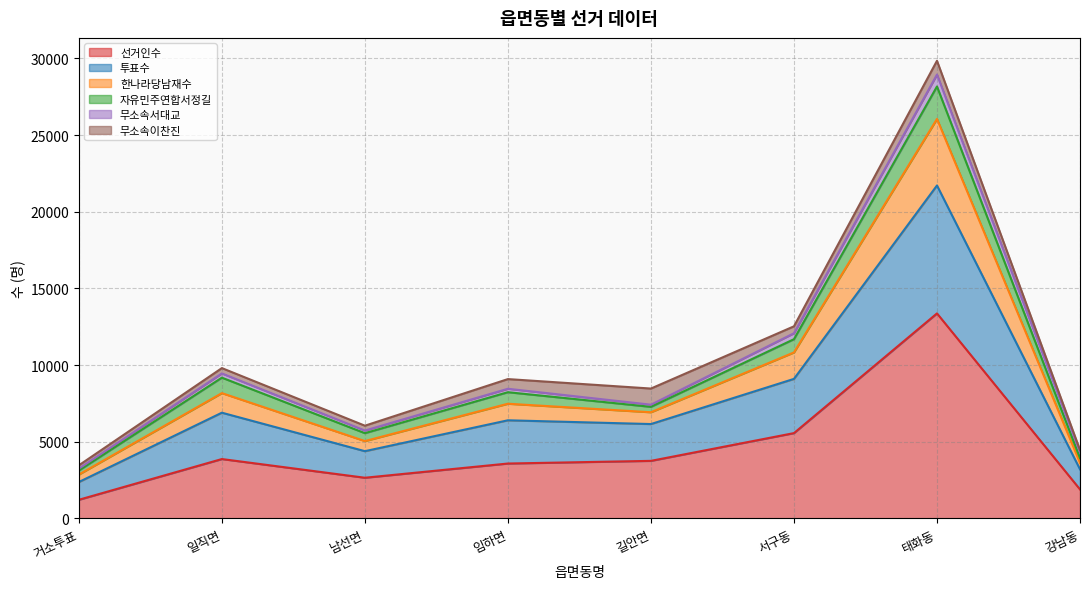

At which label does 선거인수 reach its minimum?

거소투표